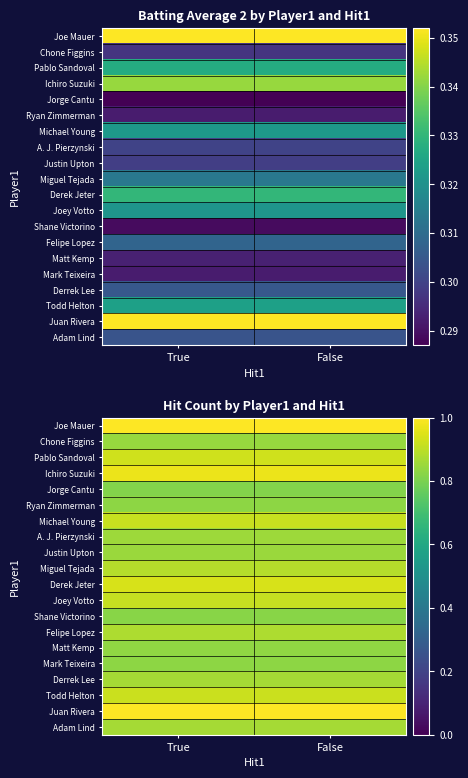

True or false: A. J. Pierzynski has a value of 0.9 at False.

True